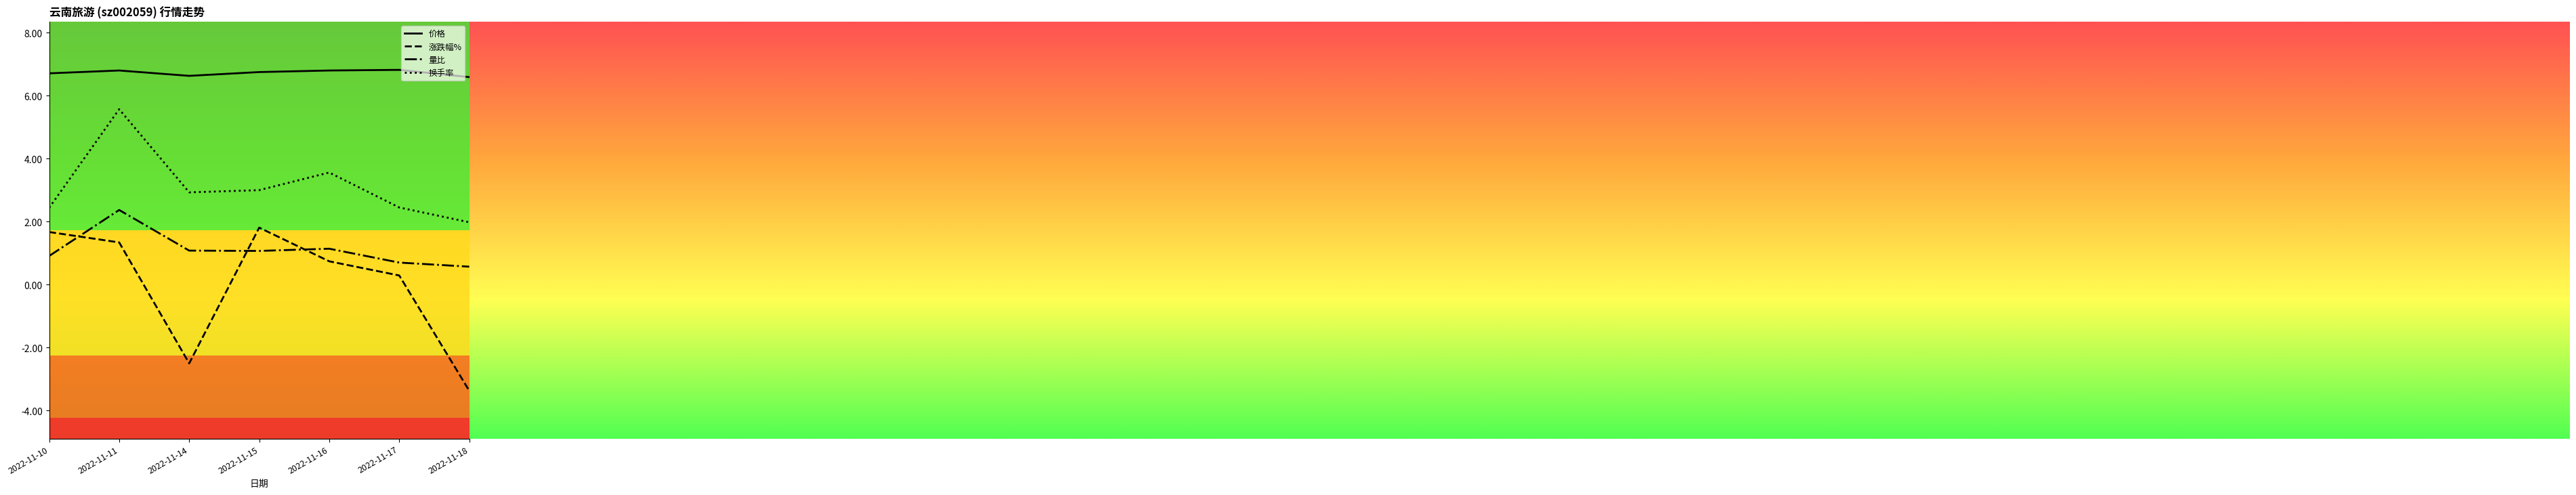

True or false: 价格 and 涨跌幅% intersect in this chart.

False